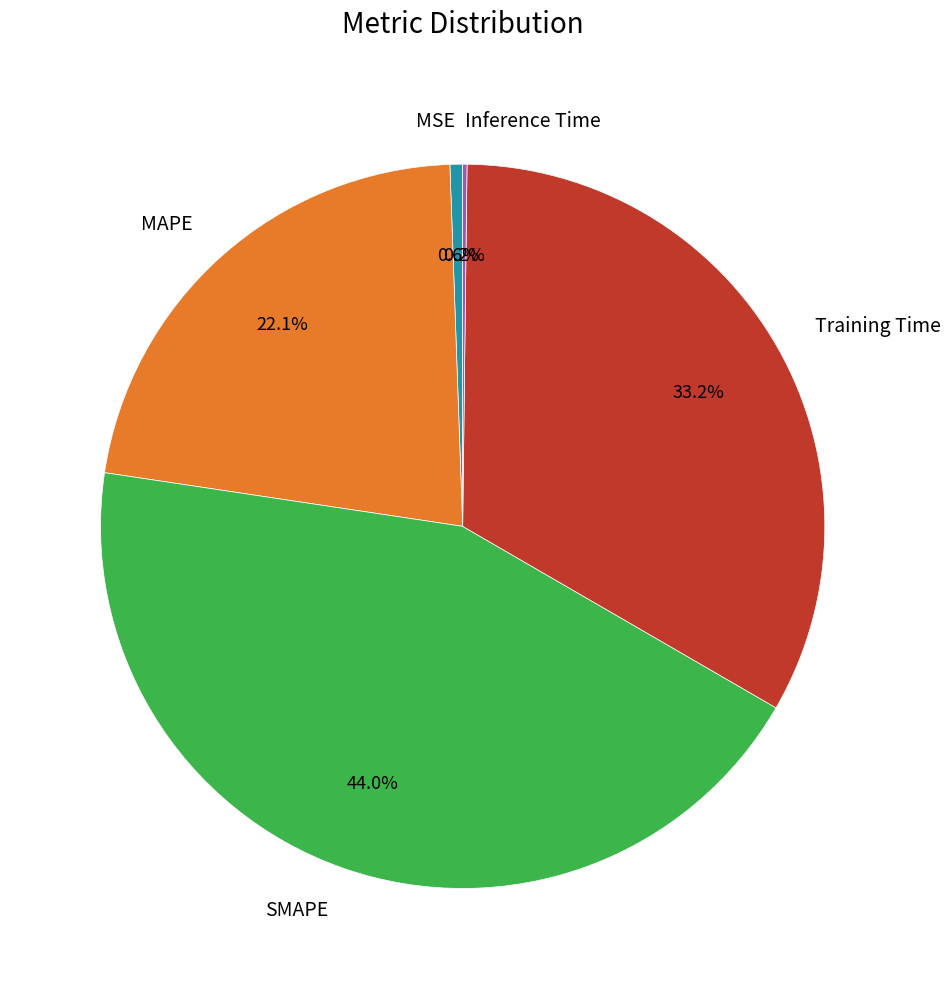

To the nearest percent, what is the difference between the MAPE and SMAPE slice percentages?

22%